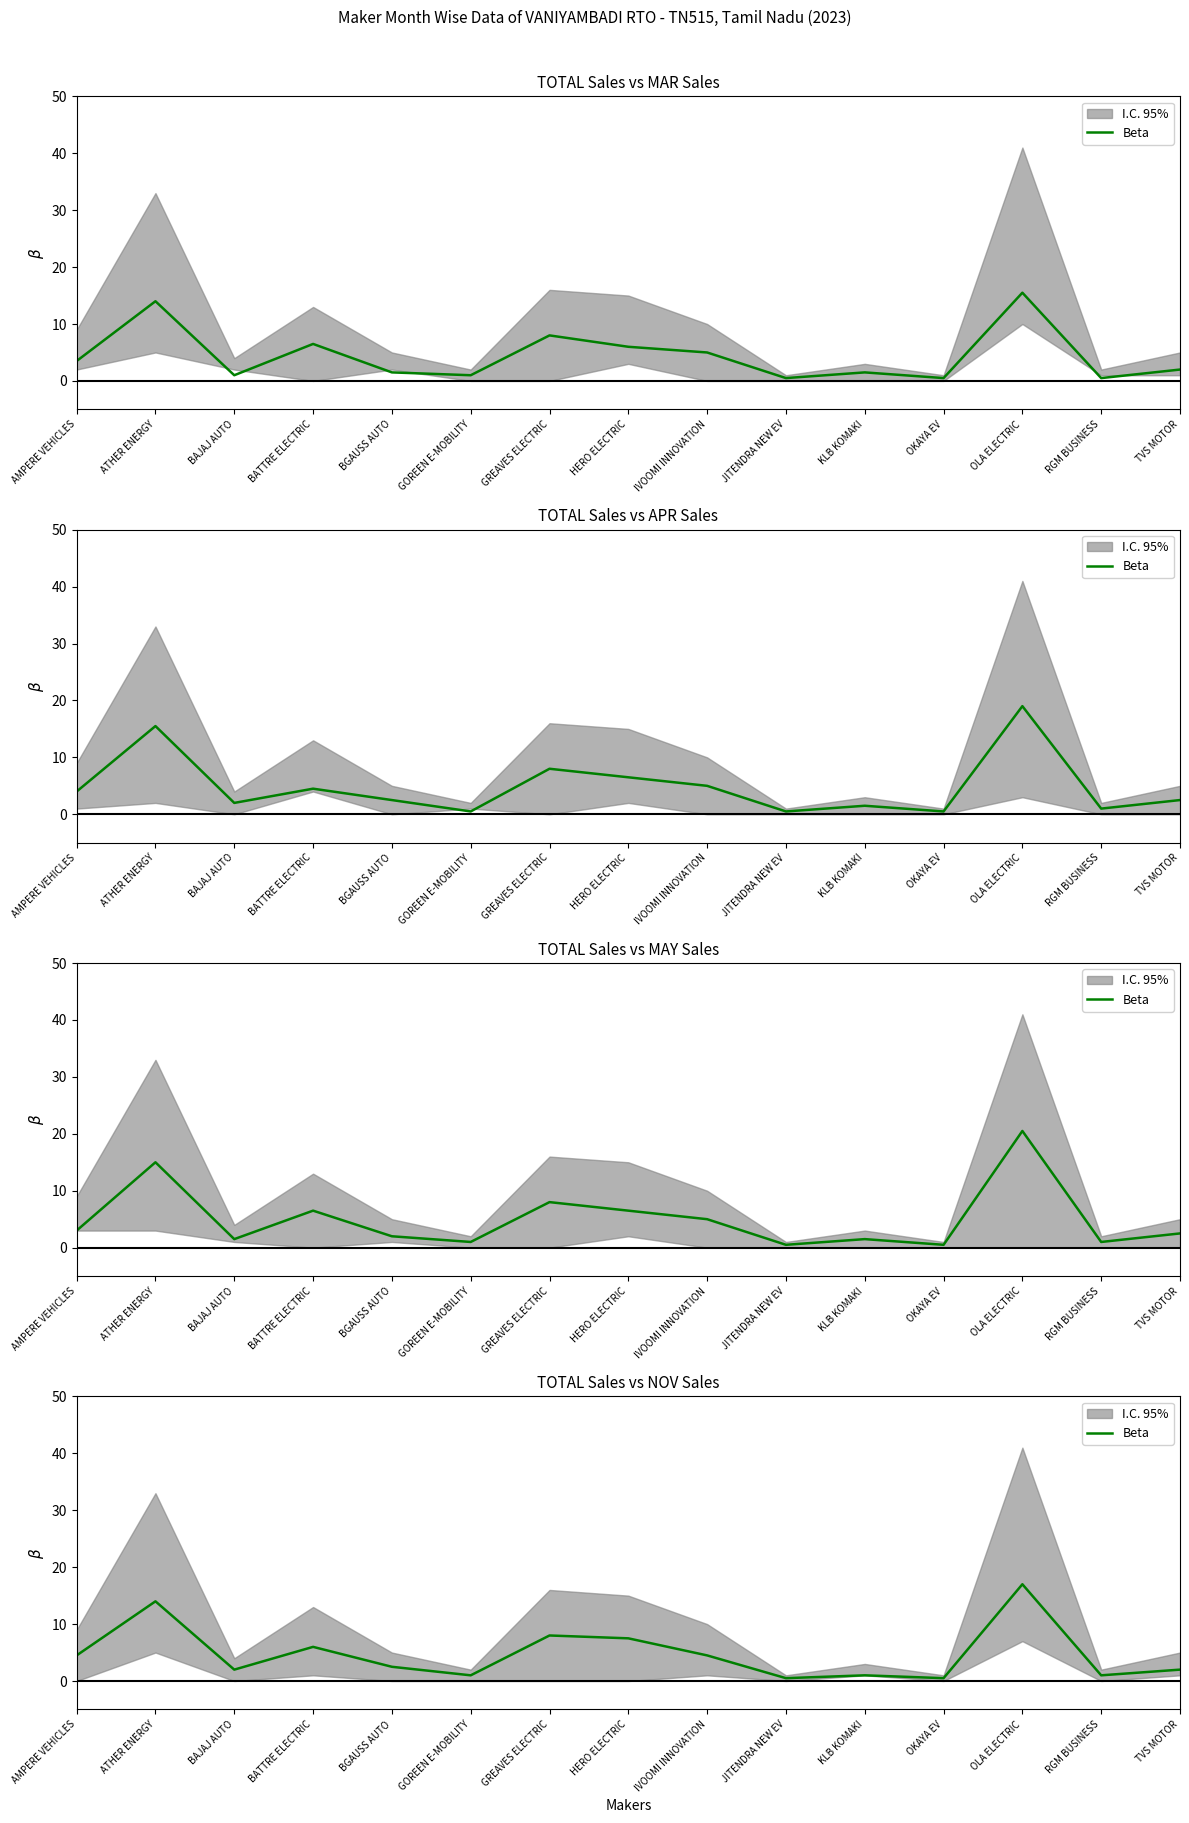

Which has a higher value, OLA ELECTRIC or TVS MOTOR?

OLA ELECTRIC